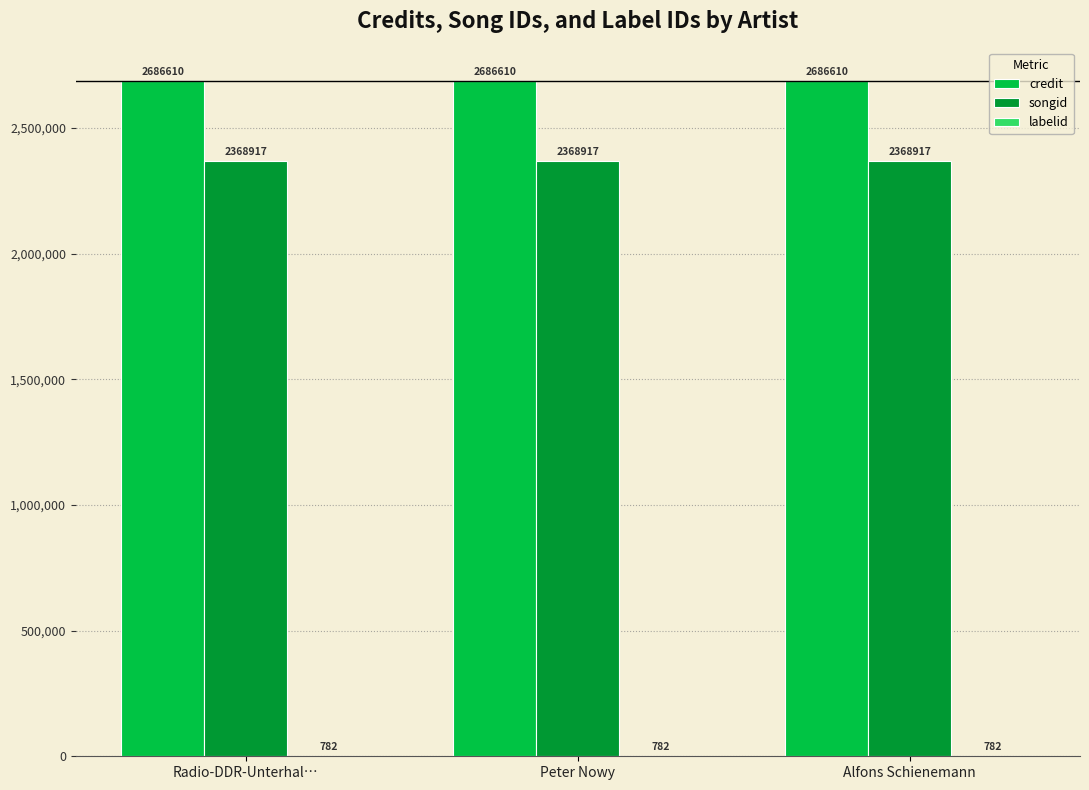

What is the sum of the credit values at Radio-DDR-Unterhal… and Peter Nowy?

5373220